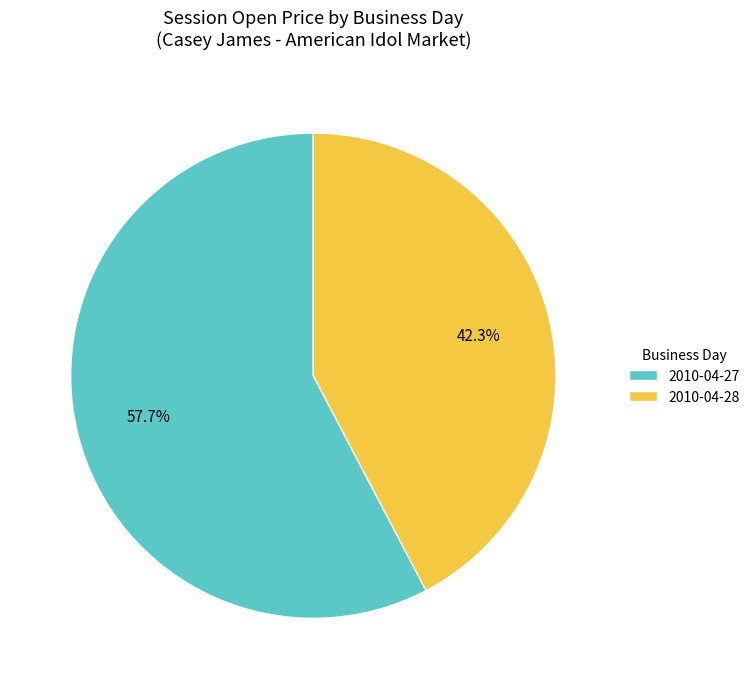

To the nearest percent, what is the difference between the 2010-04-27 and 2010-04-28 slice percentages?

15%